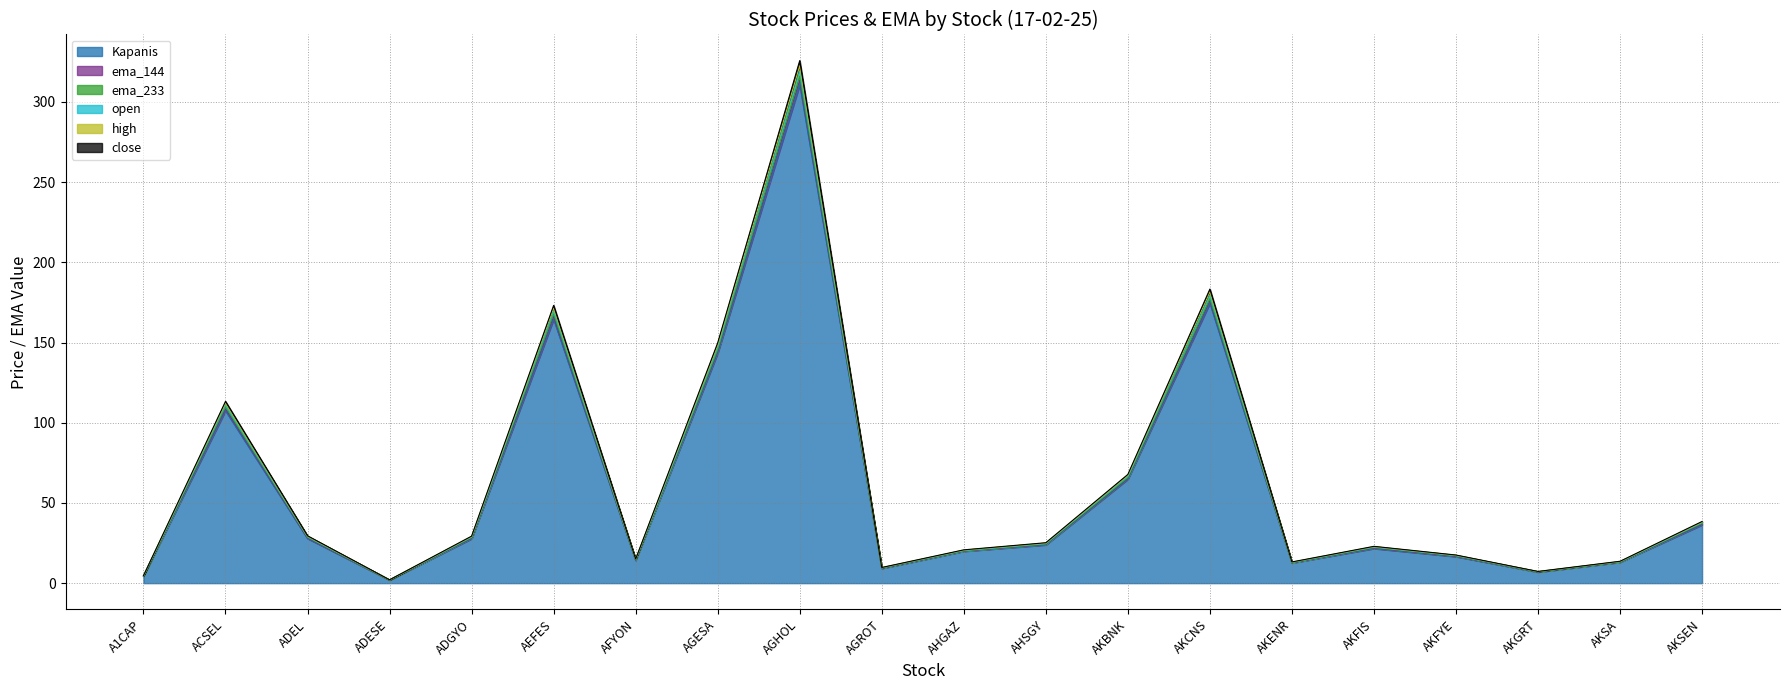

Between AKFIS and AKGRT, which series saw the biggest shift?

open